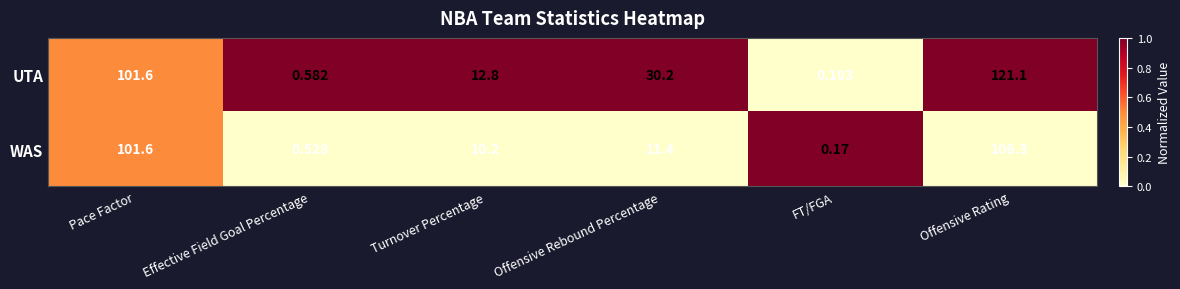

Between Effective Field Goal Percentage and Offensive Rating, which series saw the biggest shift?

UTA